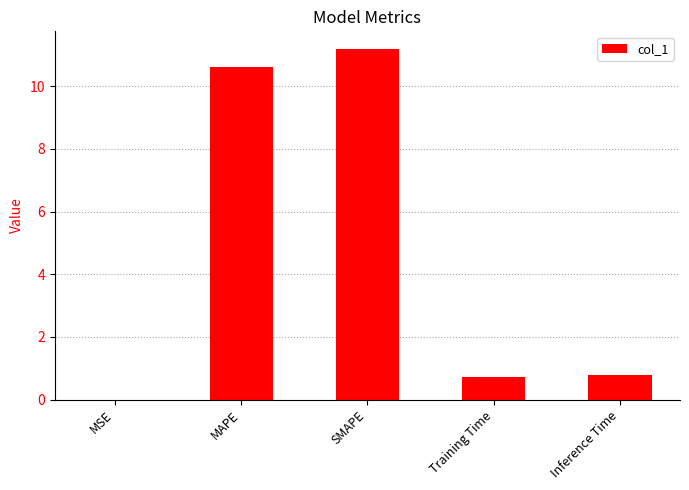

What value does the data have at Inference Time?

0.8